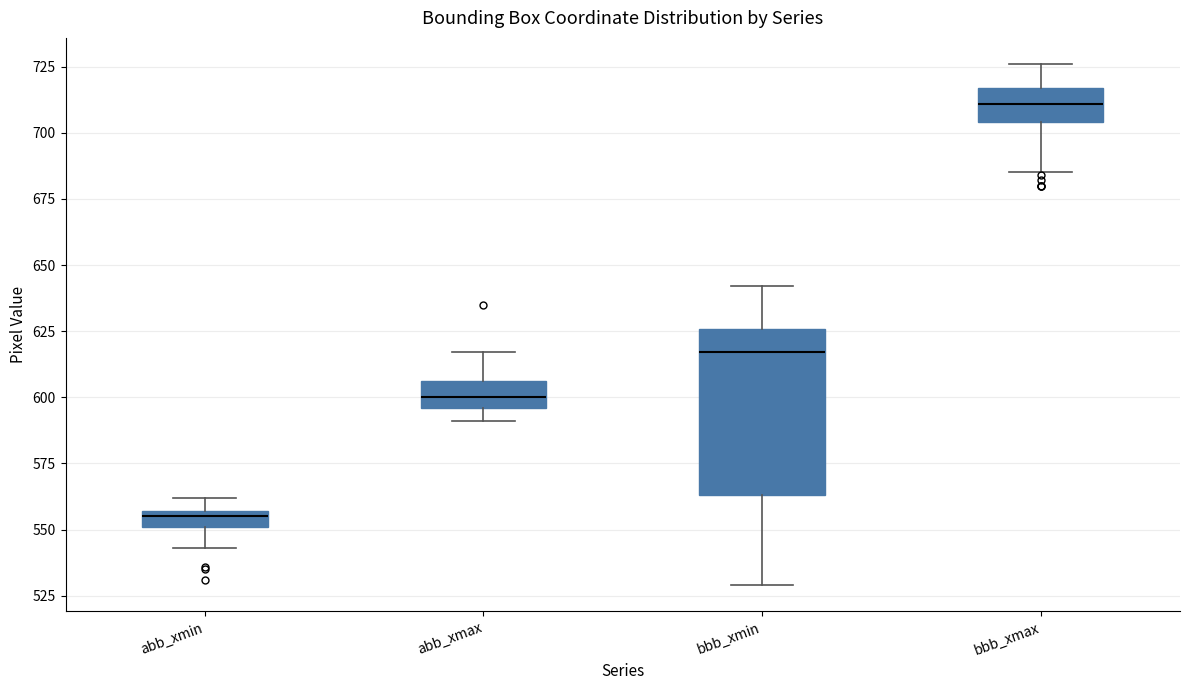

Where does the upper whisker of the box for bbb_xmax end on the y-axis? The values are not printed on the chart, so give them approximately, as read against the axis.

725